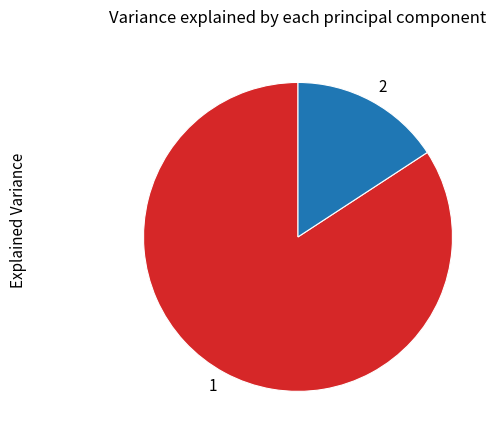

Which slice is the smallest?

2